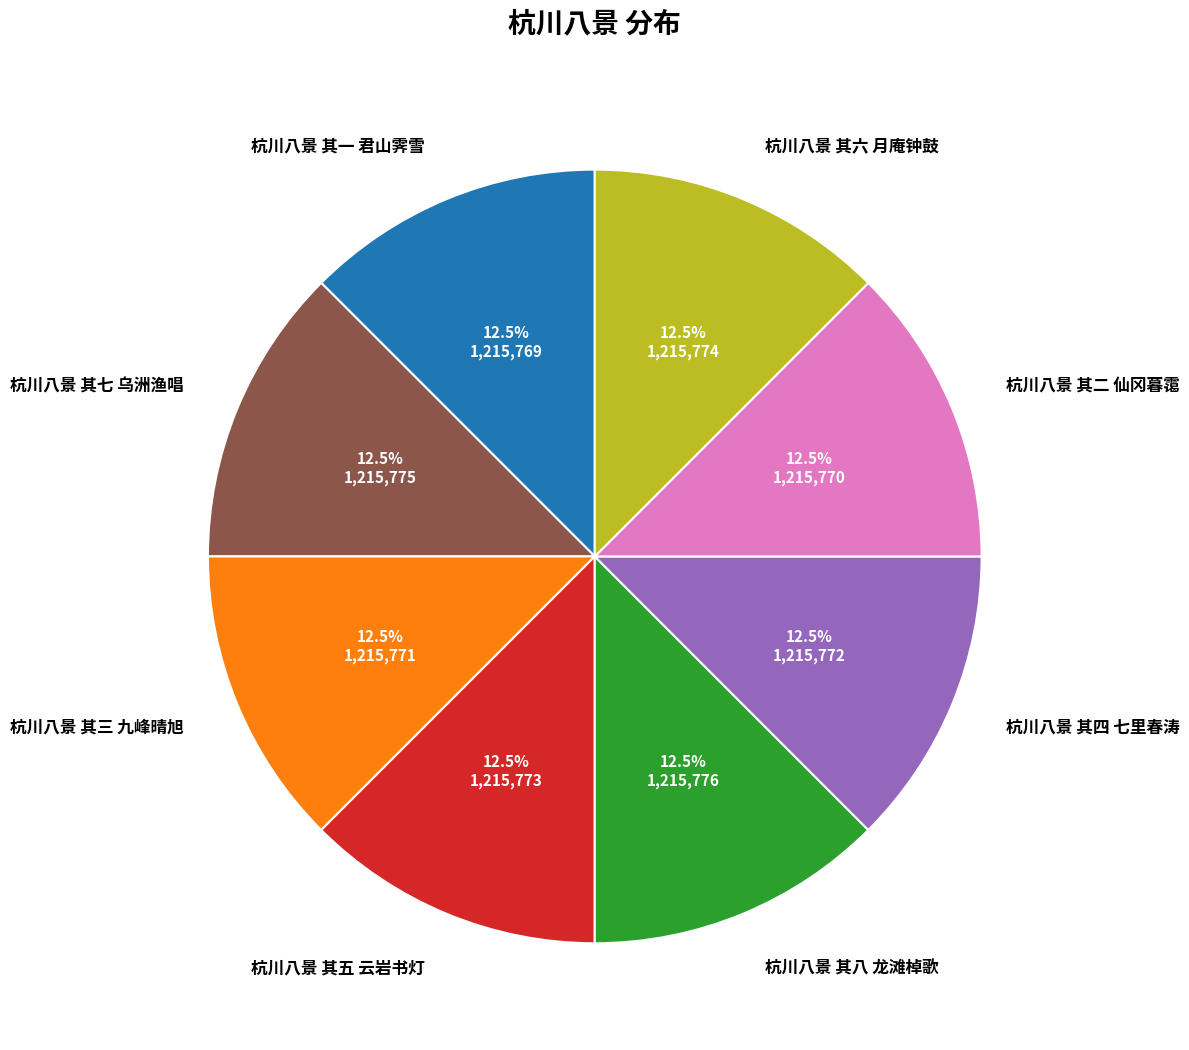

Approximately how many times larger is the value at 杭川八景 其四 七里春涛 compared to 杭川八景 其七 乌洲渔唱?

1.0